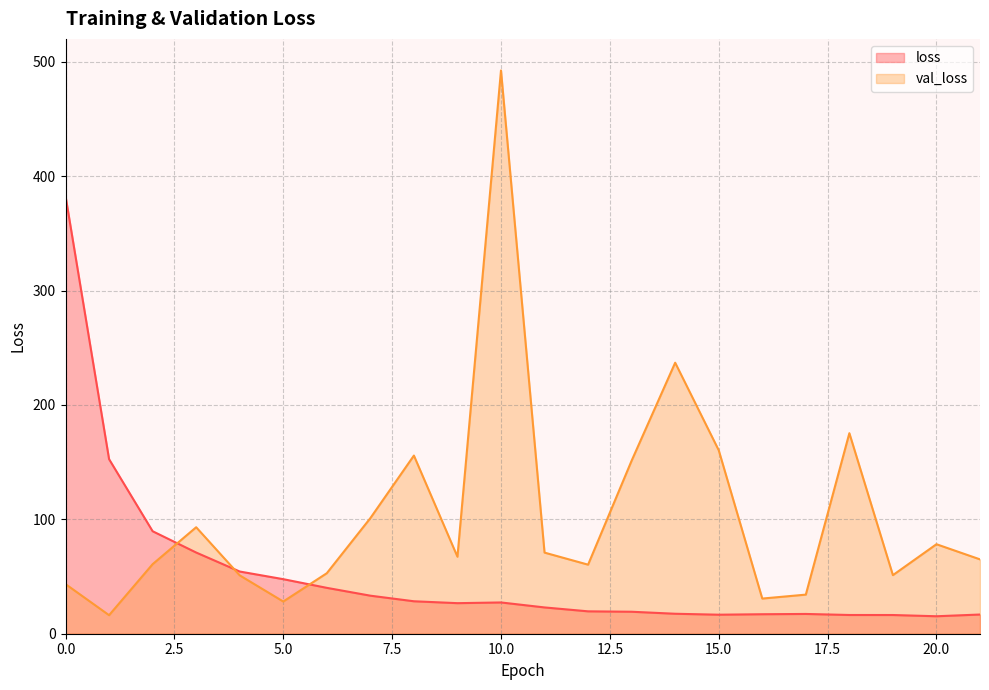

Reading left to right, list all the values displayed in this chart.

loss: 0=382.6	1=152.6	2=89.6	3=71.0	4=54.4	5=47.7	6=40.1	7=33.3	8=28.4	9=26.7	10=27.3	11=23.0	12=19.6	13=19.2	14=17.5	15=16.6	16=17.0	17=17.3	18=16.4	19=16.4	20=15.3	21=16.8
val_loss: 0=43.4	1=16.2	2=60.8	3=93.1	4=51.0	5=28.1	6=52.9	7=101.1	8=155.8	9=67.3	10=492.4	11=70.9	12=60.4	13=151.3	14=236.9	15=160.4	16=30.7	17=34.2	18=175.3	19=51.2	20=78.2	21=65.0